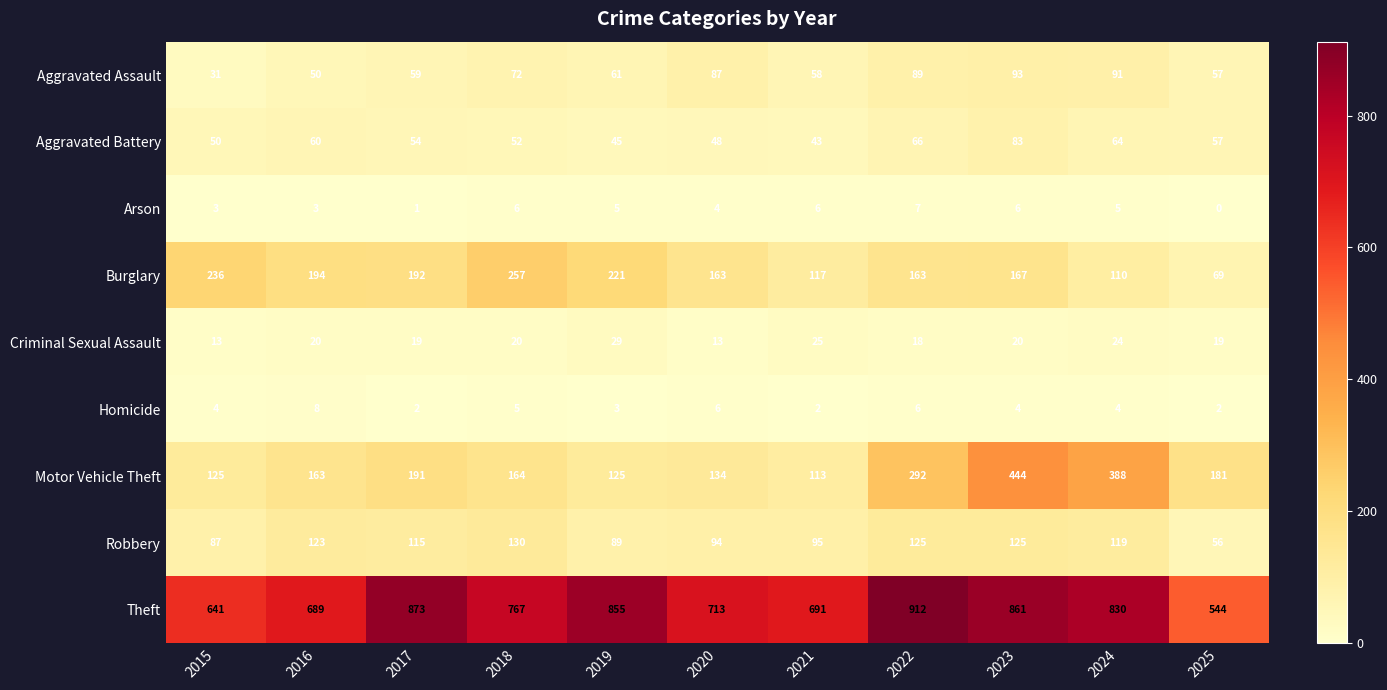

What is the difference between the Robbery values at 2025 and 2021?

39